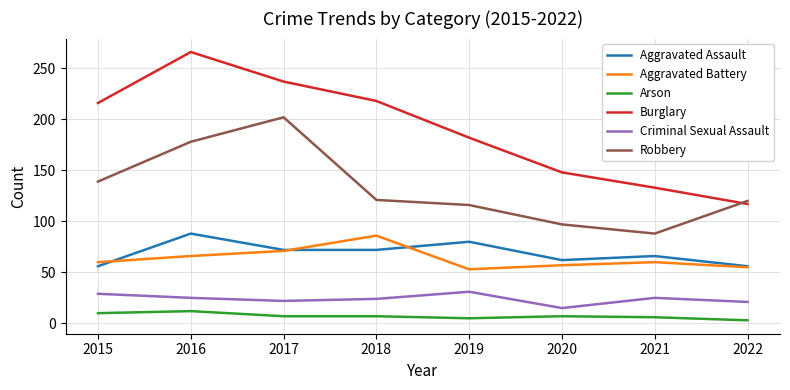

True or false: Burglary and Criminal Sexual Assault cross at least once.

False